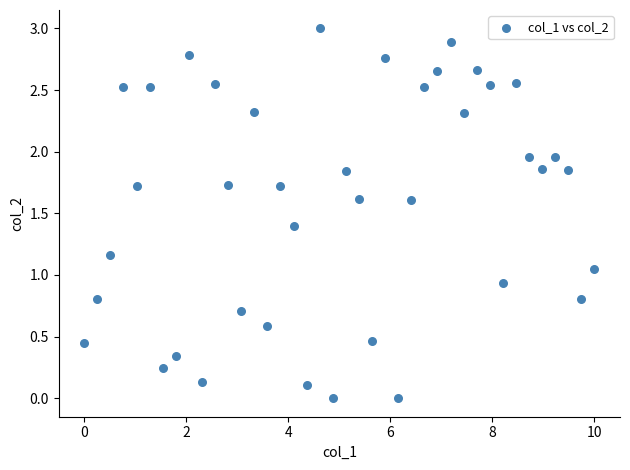

What is the range of X values (max minus min)?

10.0